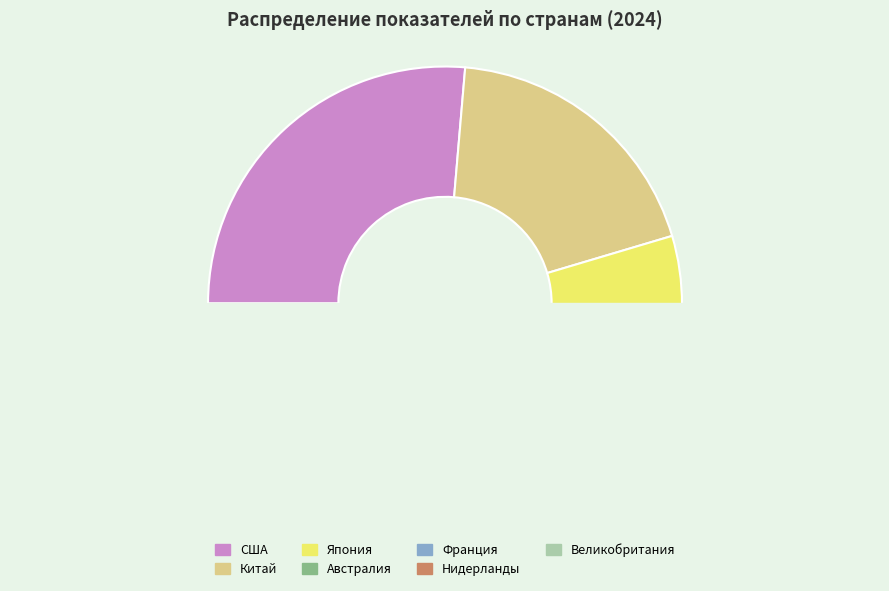

Rank the categories by value from lowest to highest.

Нидерланды, Япония, Австралия, Франция, Великобритания, Китай, США